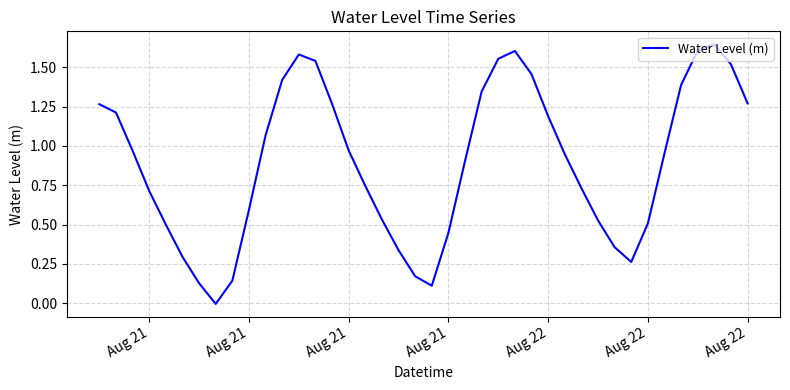

What is the difference between the maximum and minimum values?

1.7